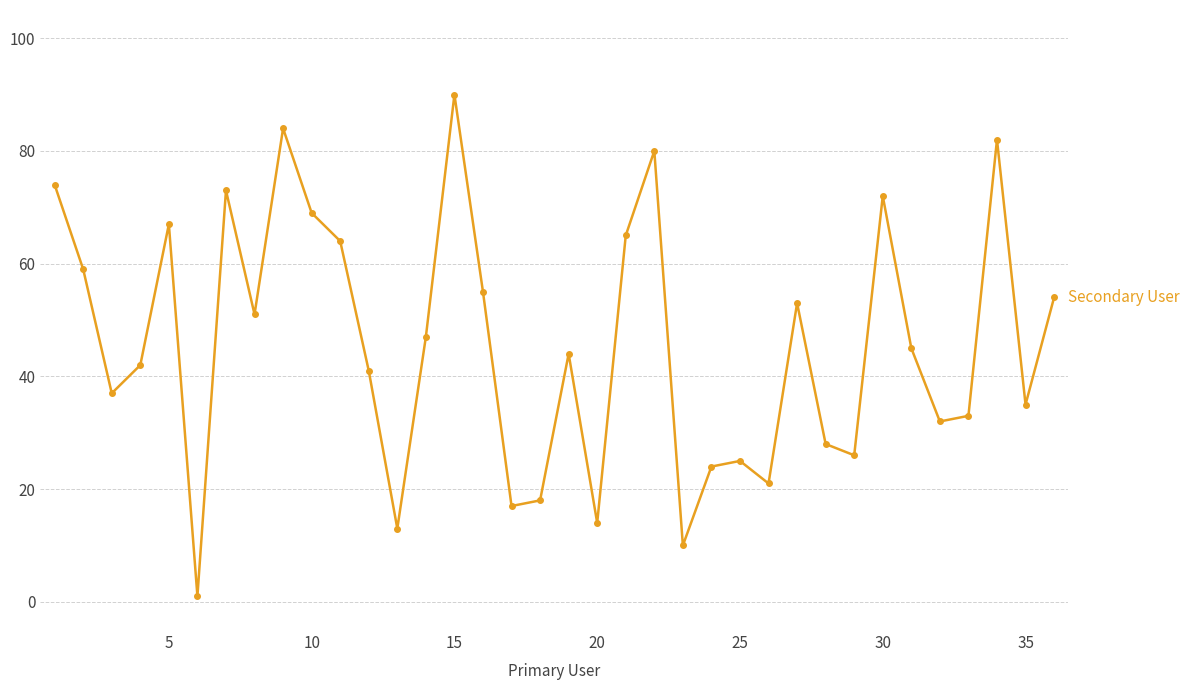

True or false: there are more than 1 points higher than both neighbors.

True